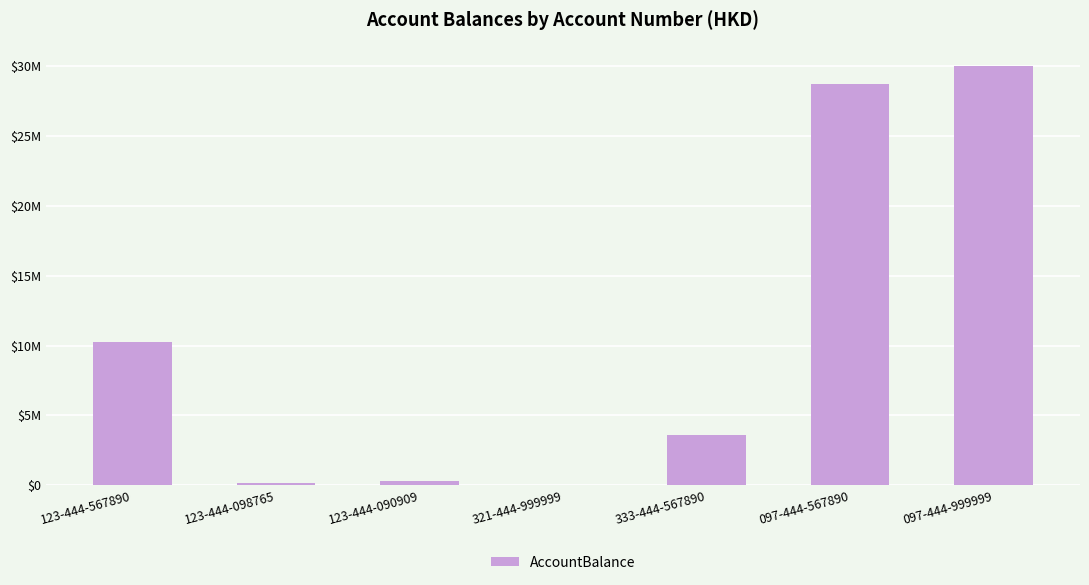

List the labels in order of value, largest first.

097-444-999999, 097-444-567890, 123-444-567890, 333-444-567890, 123-444-090909, 123-444-098765, 321-444-999999